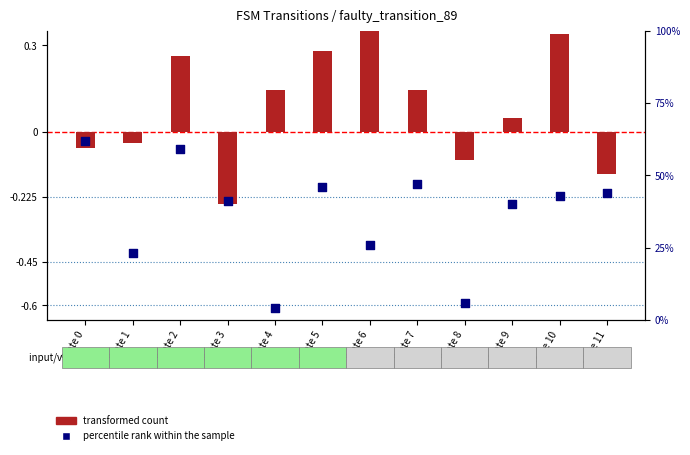

Which series has the largest total across all categories?

transformed count